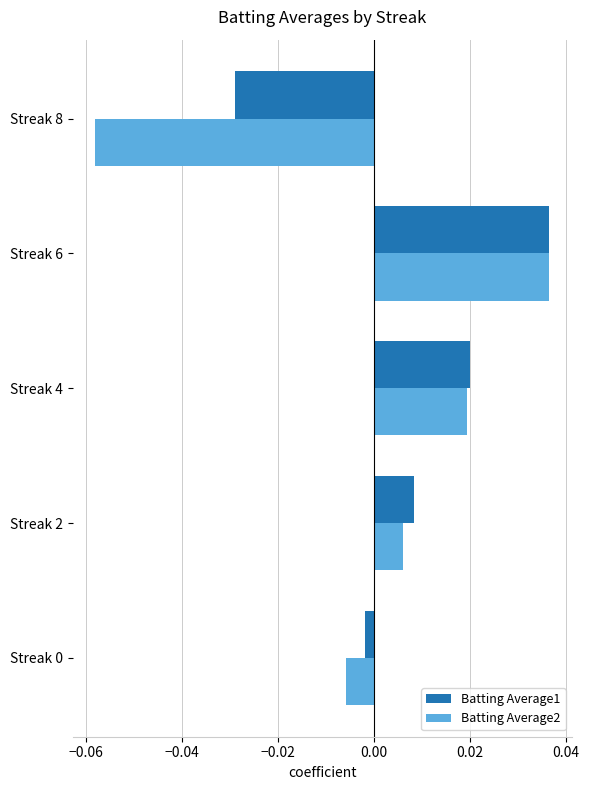

Which category has the highest value in the Batting Average2 series?

Streak 6